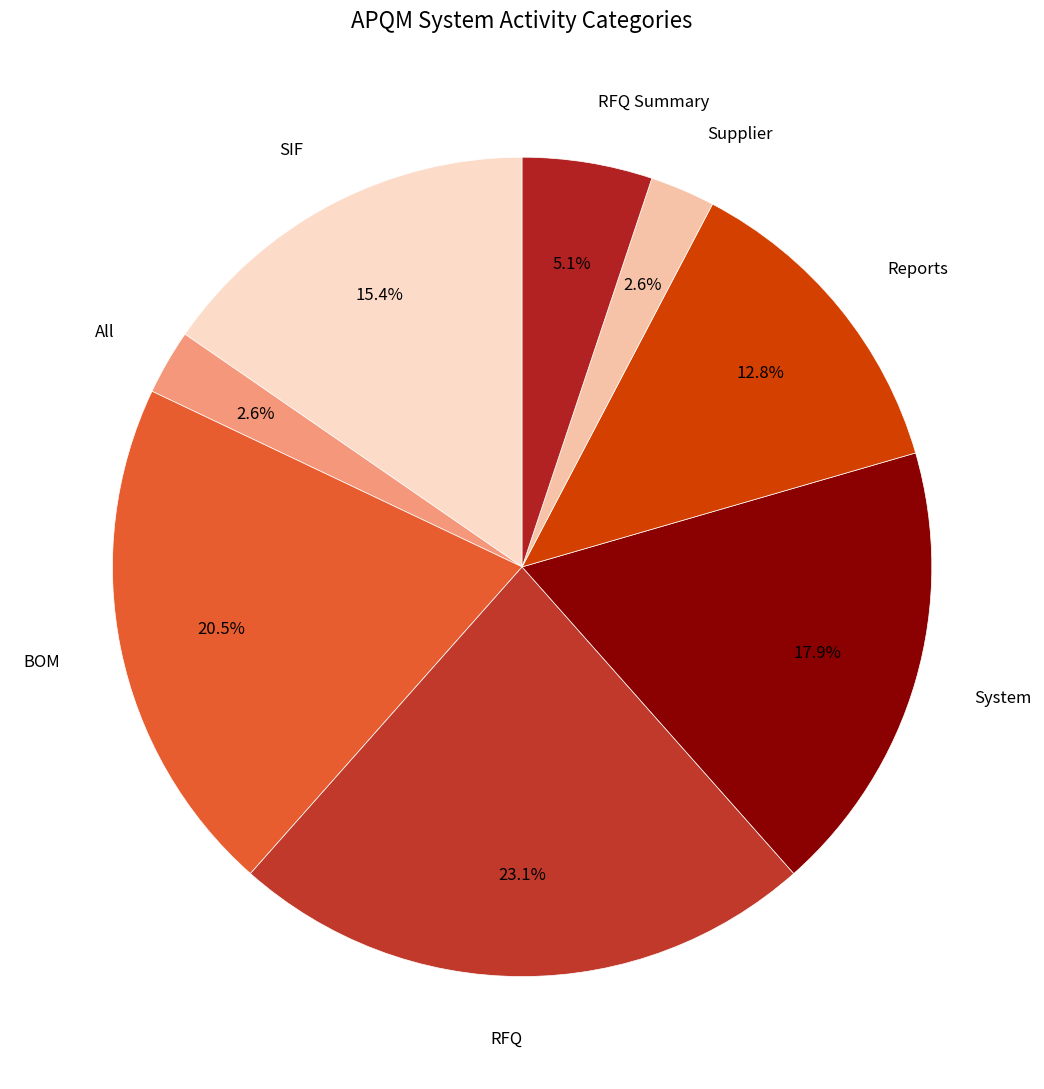

Does any single category account for the majority?

No